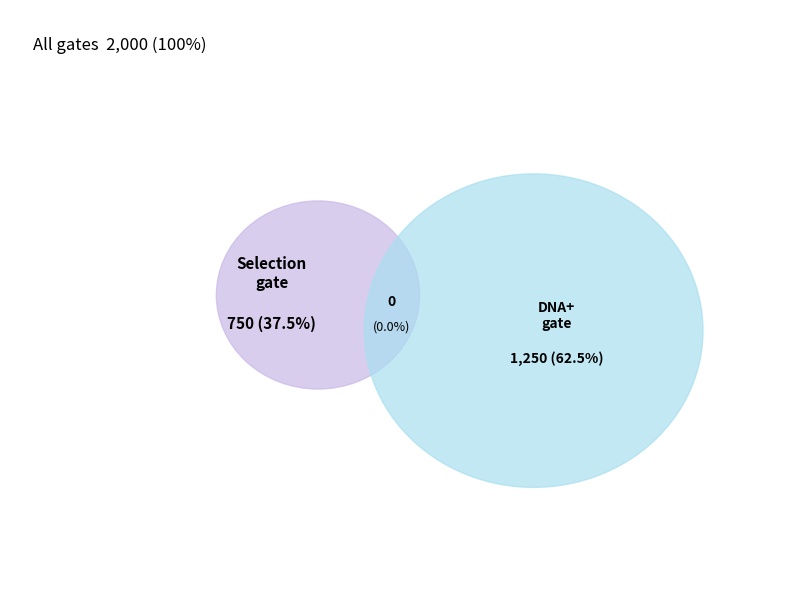

How many segments does this pie chart have?

2